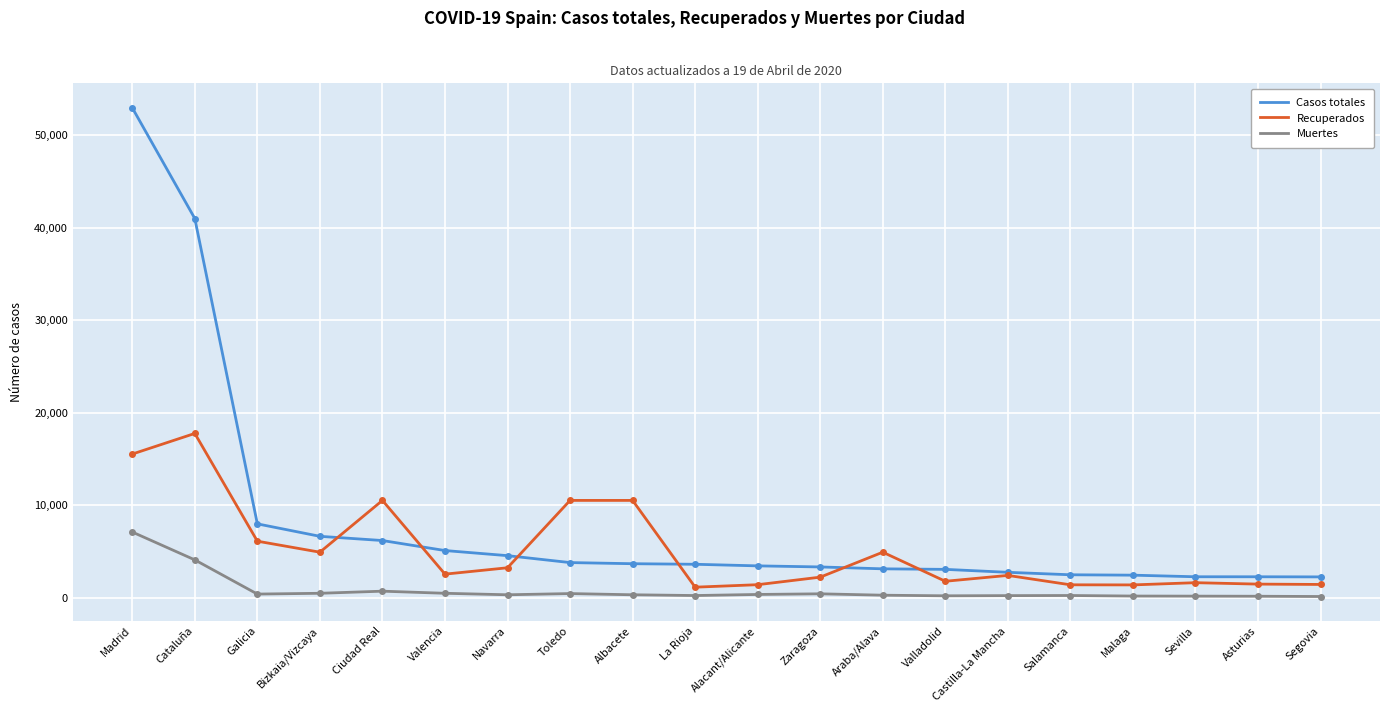

At which label does Casos totales reach its peak?

Madrid